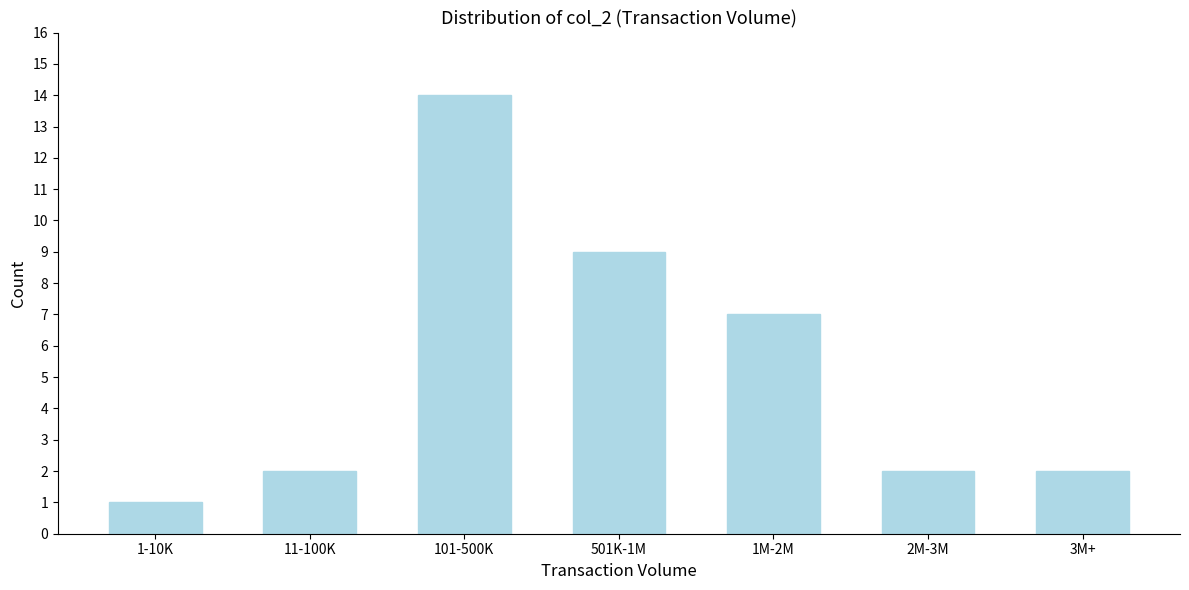

Reading left to right, what are all the values shown in this chart?

1	2	14	9	7	2	2